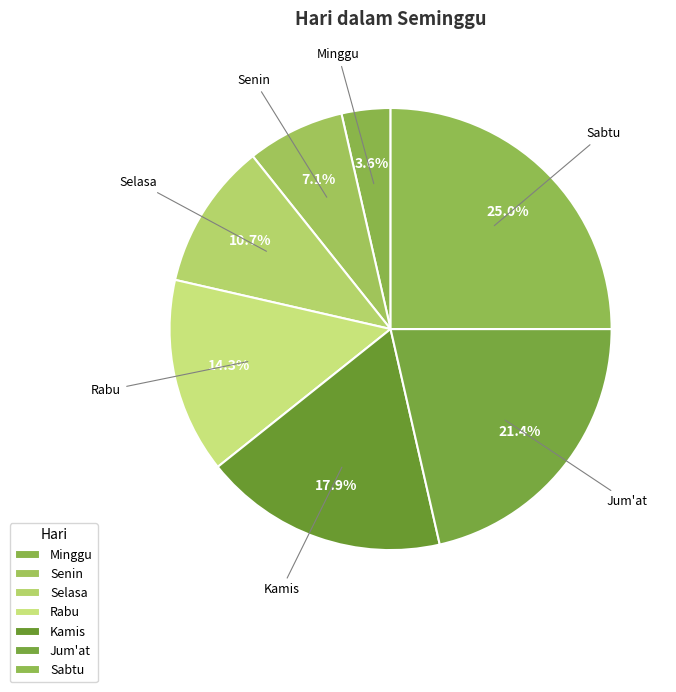

Which has a higher value, Selasa or Jum'at?

Jum'at